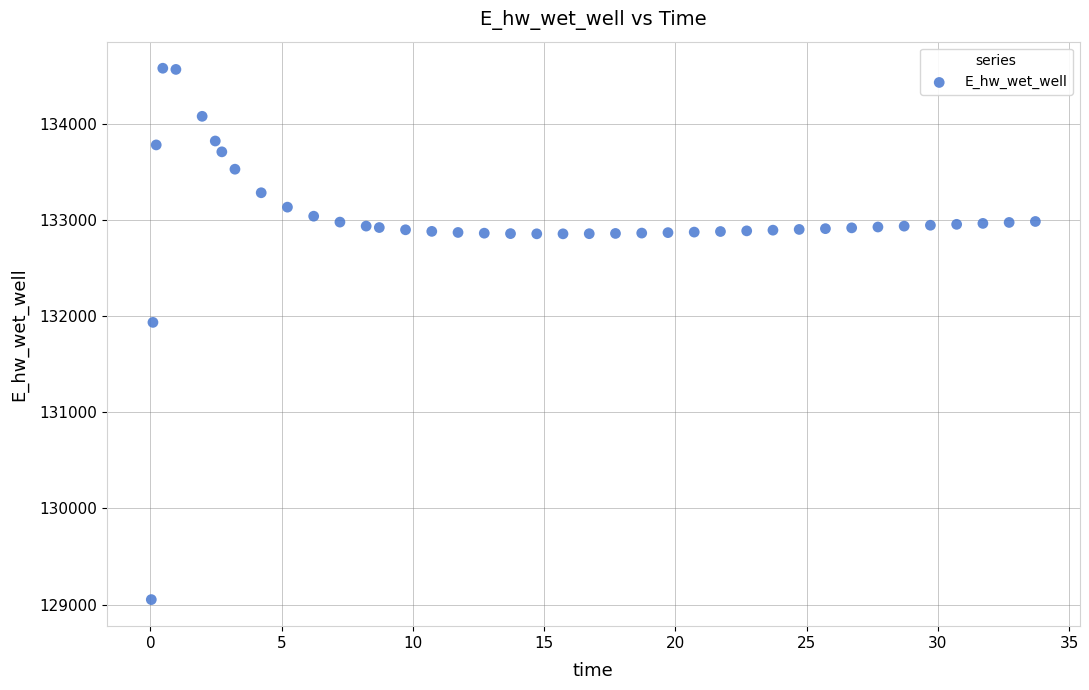

What Y value in the scatter plot is closest to 131815?

131935.6